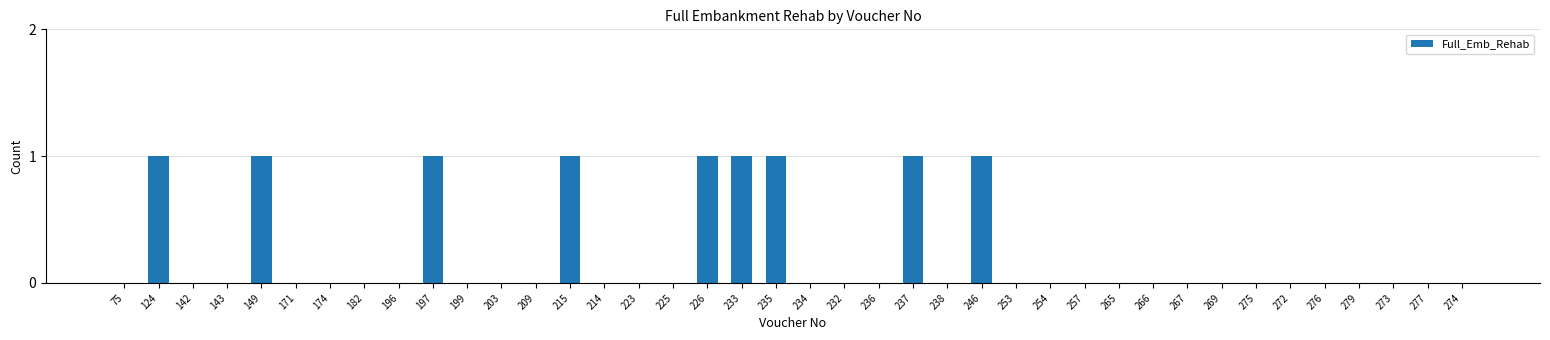

Reading left to right, what are all the values shown in this chart?

75=0	124=1	142=0	143=0	149=1	171=0	174=0	182=0	196=0	197=1	199=0	203=0	209=0	215=1	214=0	223=0	225=0	226=1	233=1	235=1	234=0	232=0	236=0	237=1	238=0	246=1	253=0	254=0	257=0	265=0	266=0	267=0	269=0	275=0	272=0	276=0	279=0	273=0	277=0	274=0